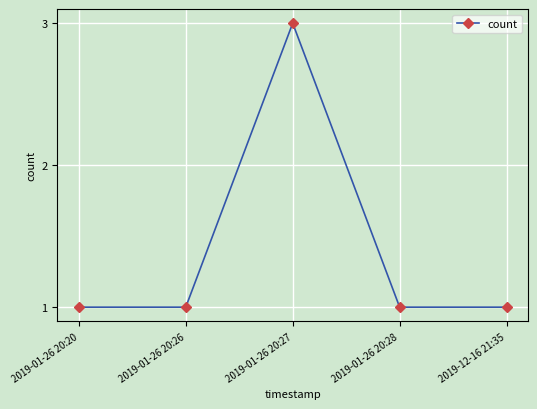

Is it true that the value at 2019-01-26 20:28 is 0?

False